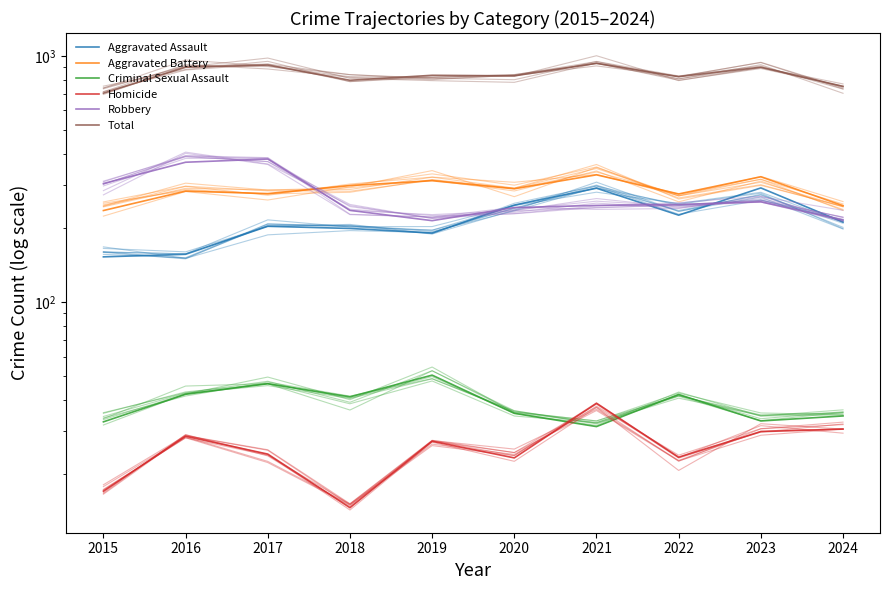

What is the difference between the highest and lowest values at 2016?

870.2